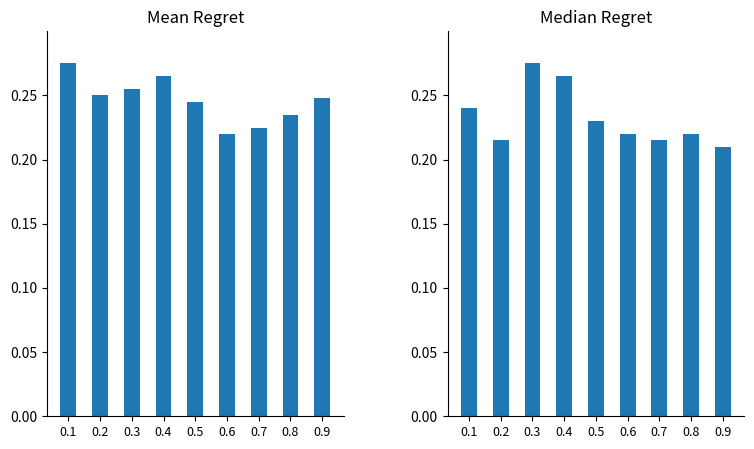

How many bars are there in each group?

2